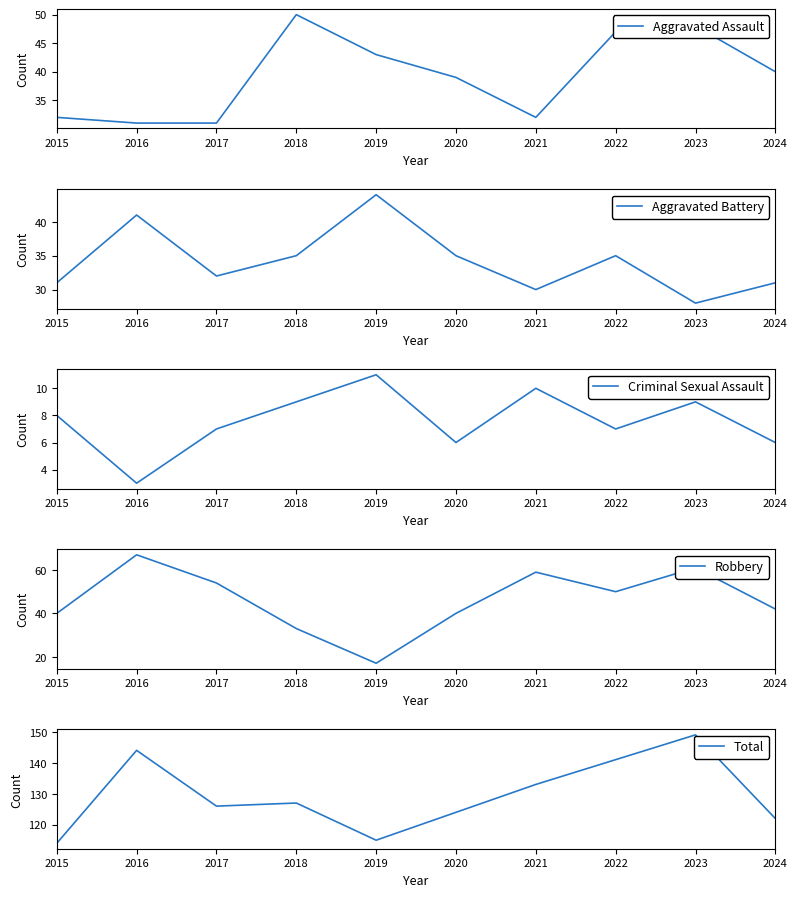

Read the Robbery value at 2017.

54